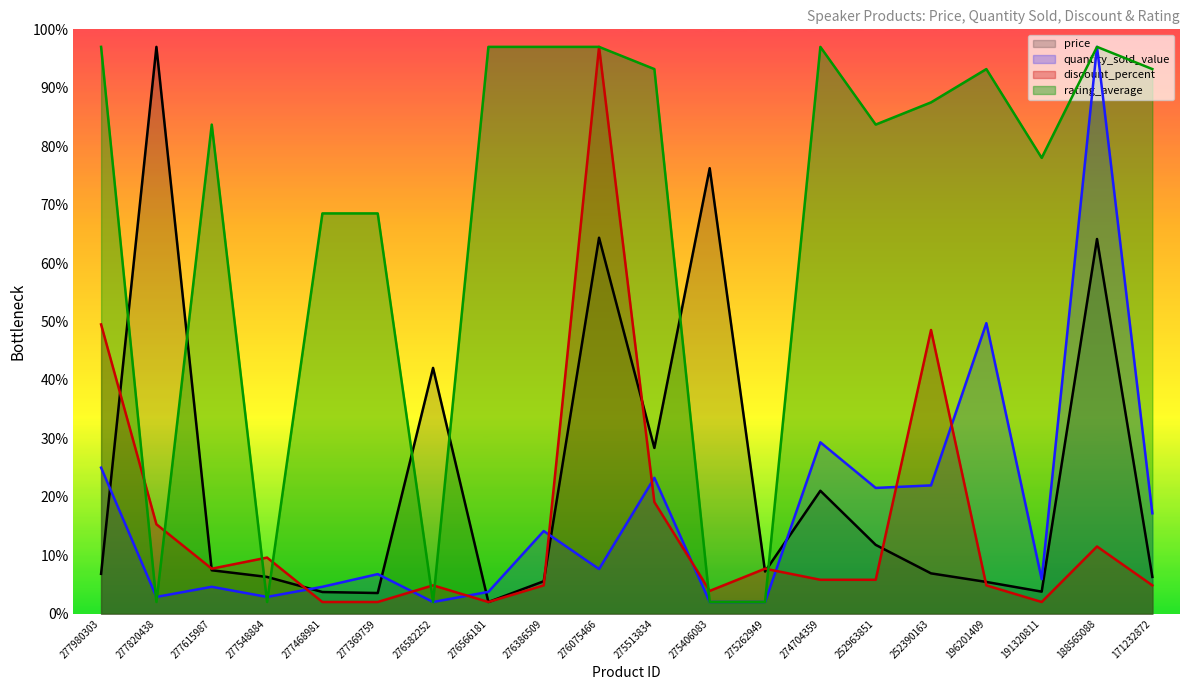

What is the highest value of the quantity_sold_value (line) series?

97.0